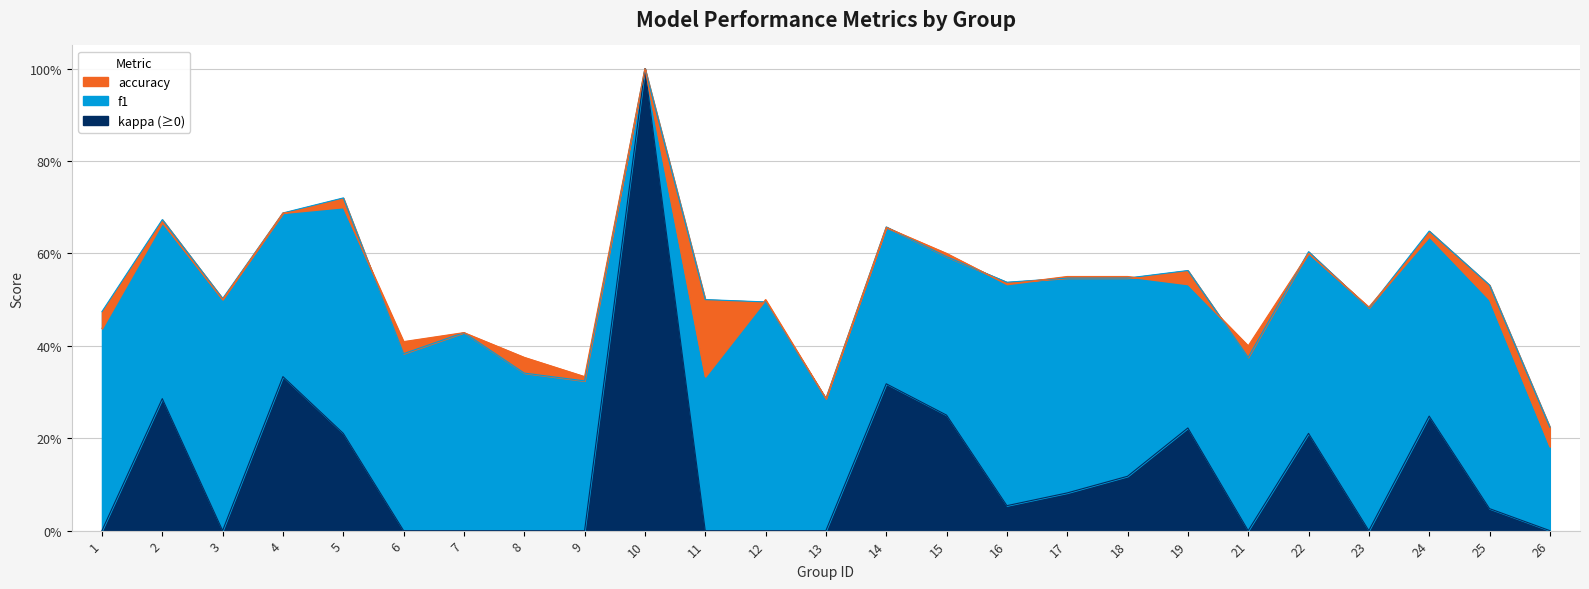

True or false: f1 has a value of 1.0 at 14.

False